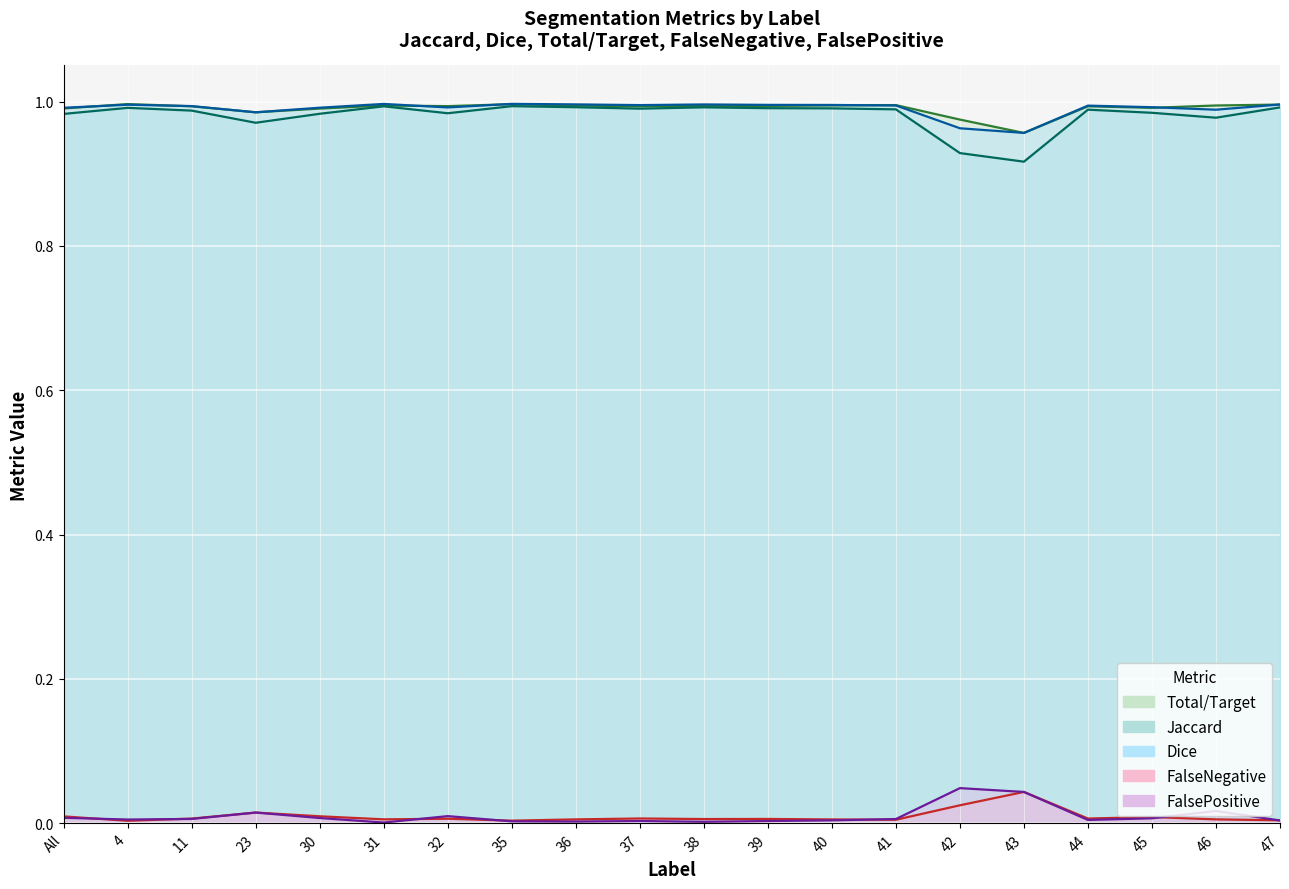

What is the difference between the highest and lowest values at 11?

1.0